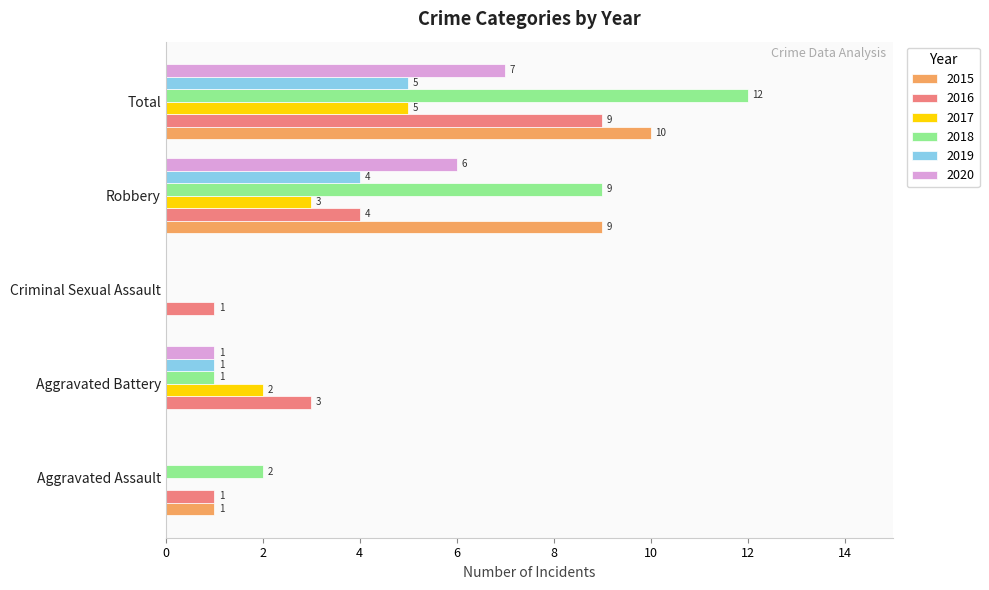

At which label is 2017 closest to 2?

Aggravated Battery